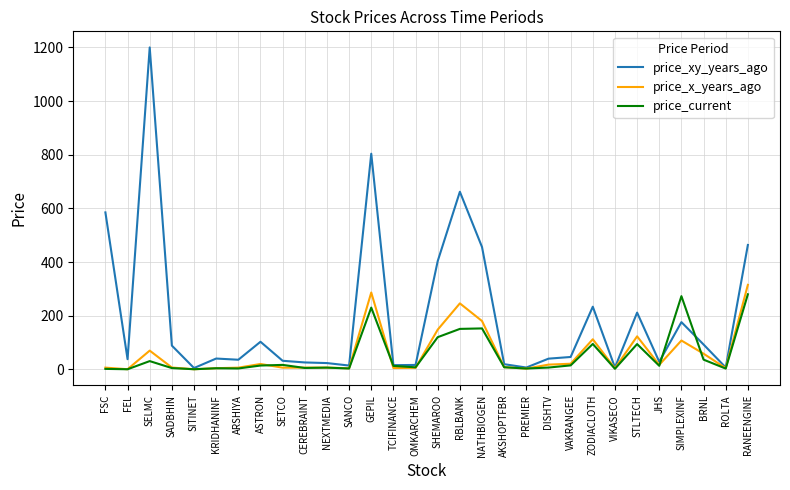

Which category has the highest value in the price_xy_years_ago series?

SELMC